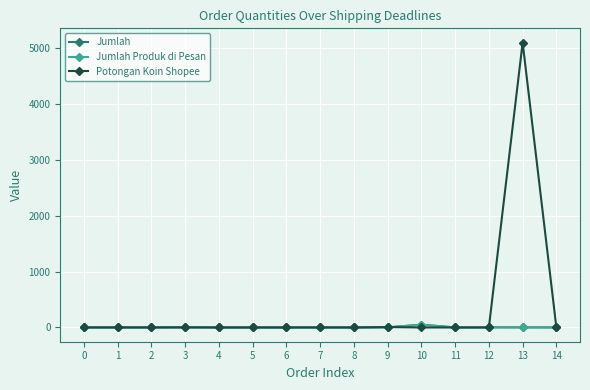

Does the chart have visible grid lines?

Yes